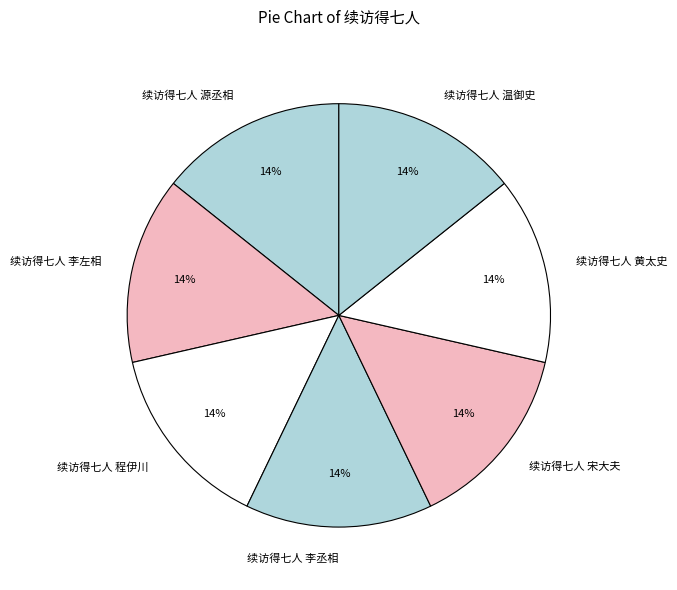

Count the number of slices in the pie.

7